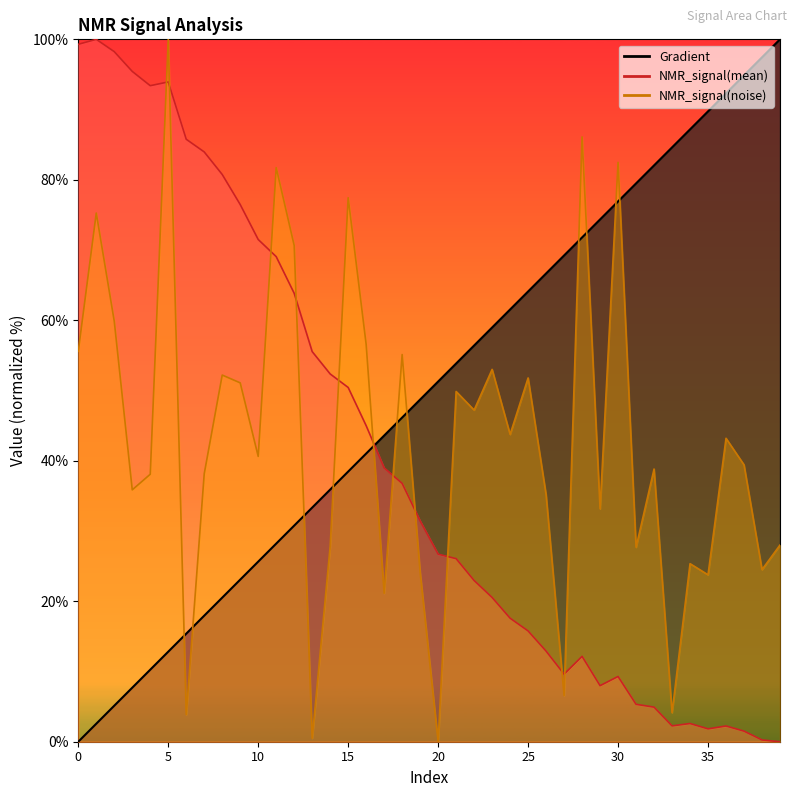

How many data points in NMR_signal(noise) are less than 40?

20